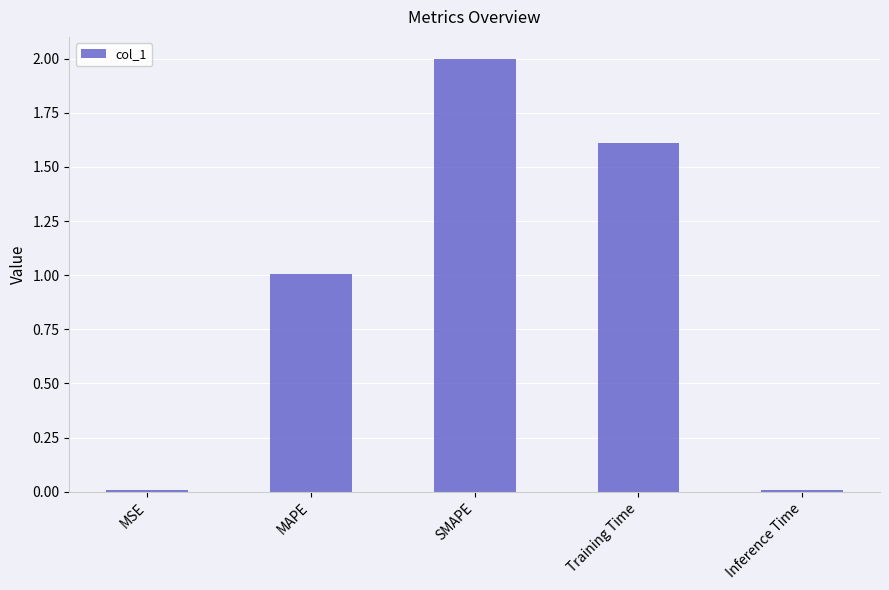

What is the label of the 4th bar from the left?

Training Time